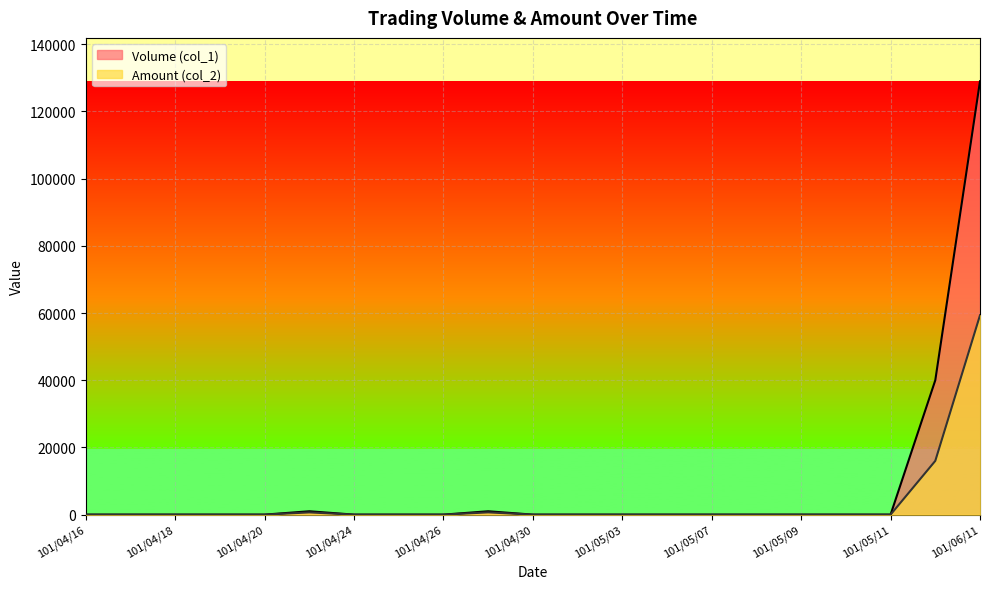

What are all the series names shown in the legend?

Volume (col_1), Amount (col_2)